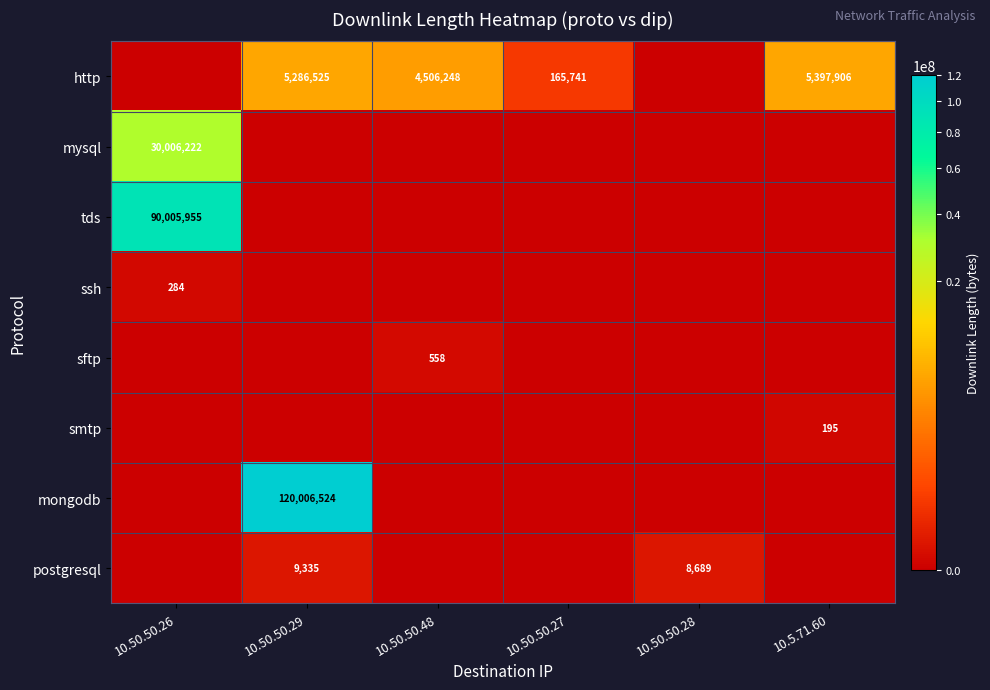

The smtp series shows 328 at 10.5.71.60. True or false?

False